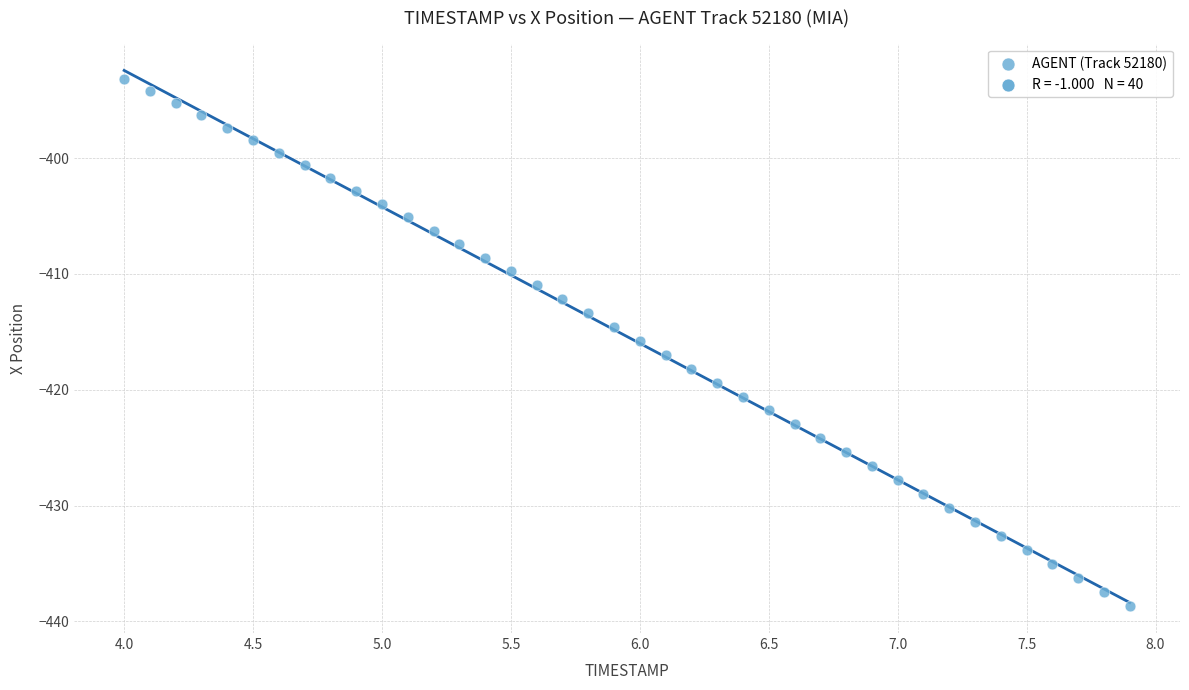

What is the range of X values (max minus min)?

3.9